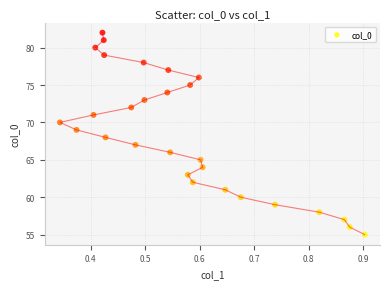

What is the range of Y values (max minus min)?

27